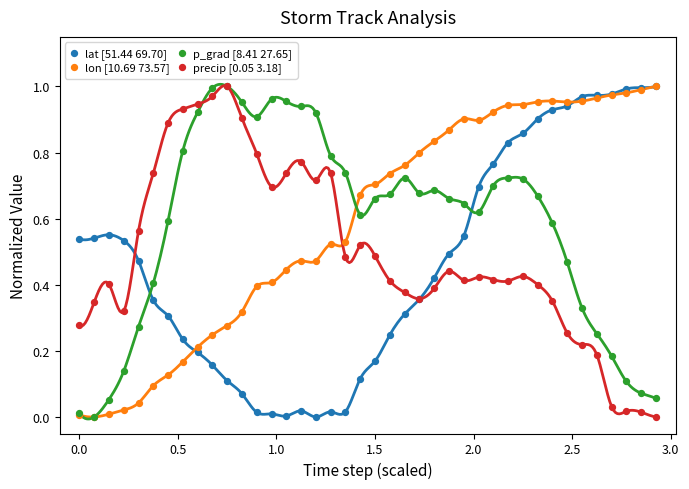

Which series reaches the maximum Y coordinate?

lat [51.44 69.70]